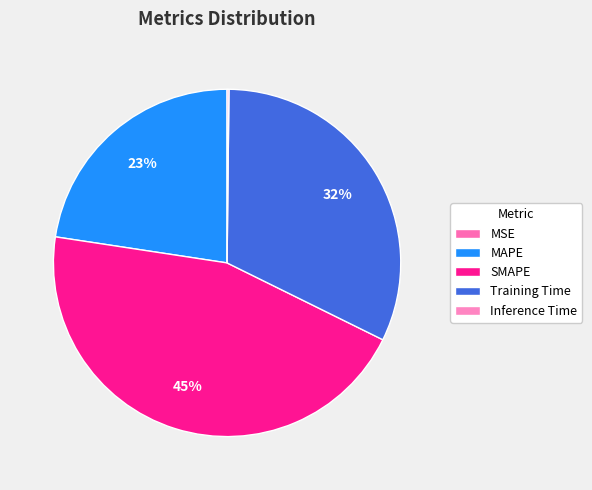

Does SMAPE account for over 50% of the chart?

No